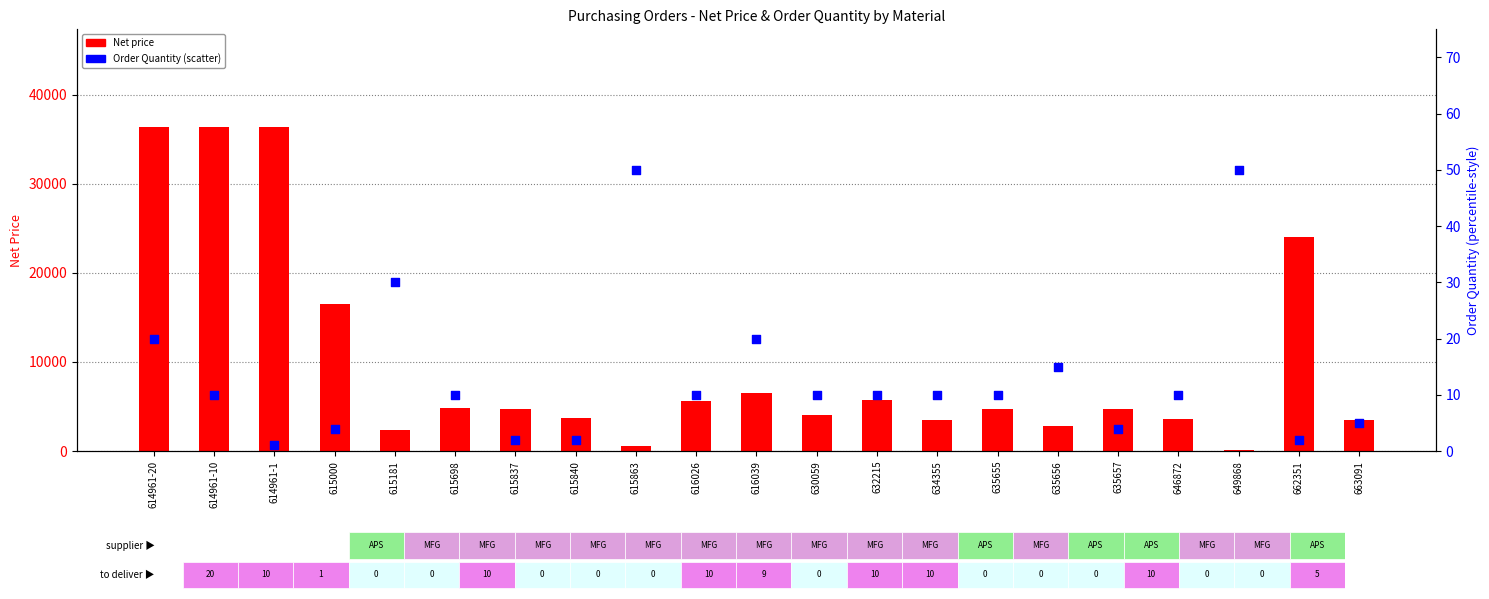

Which series contains the lowest Y value?

Order Quantity